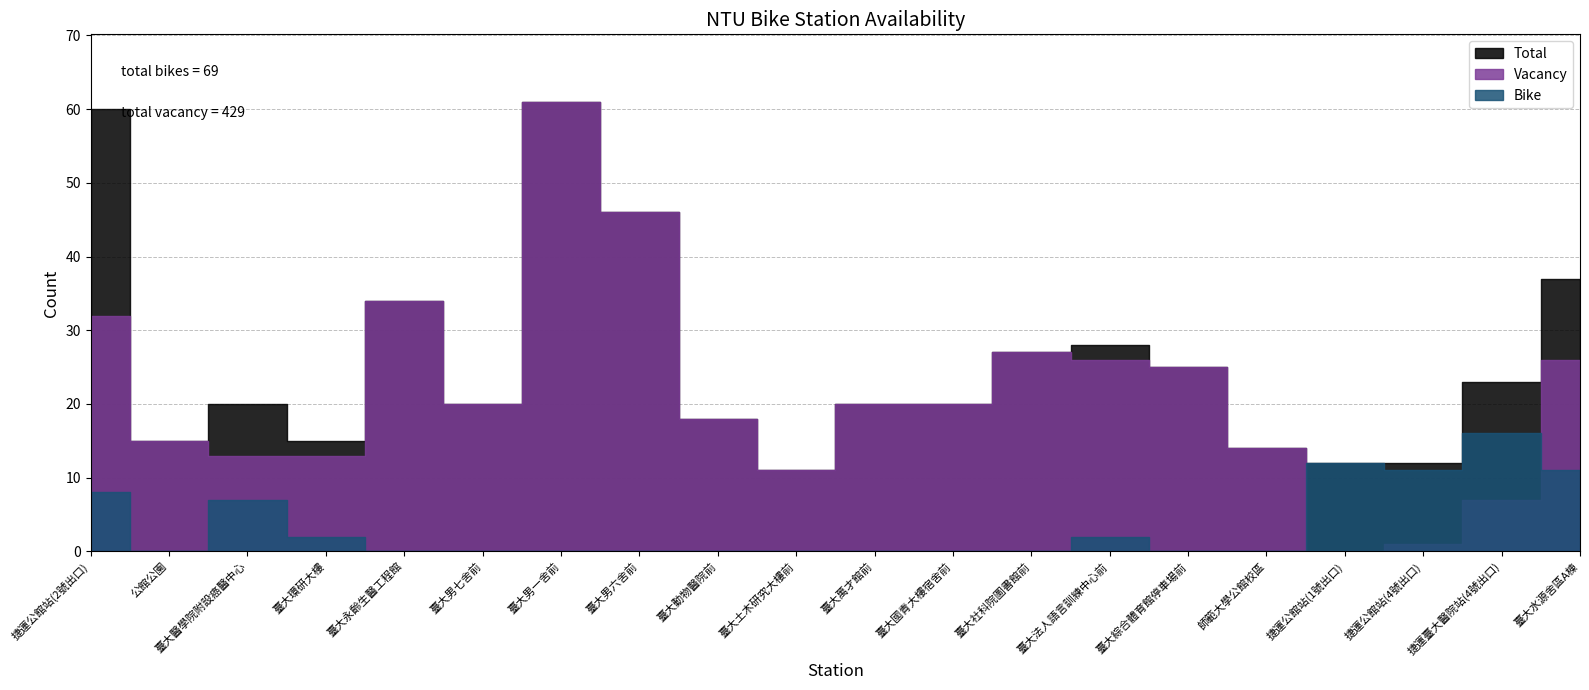

Reading left to right, transcribe all the data shown in this chart.

Bike: 捷運公館站(2號出口)=8	公館公園=0	臺大醫學院附設癌醫中心=7	臺大環研大樓=2	臺大永齡生醫工程館=0	臺大男七舍前=0	臺大男一舍前=0	臺大男六舍前=0	臺大動物醫院前=0	臺大土木研究大樓前=0	臺大萬才館前=0	臺大國青大樓宿舍前=0	臺大社科院圖書館前=0	臺大法人語言訓練中心前=2	臺大綜合體育館停車場前=0	師範大學公館校區=0	捷運公館站(1號出口)=12	捷運公館站(4號出口)=11	捷運臺大醫院站(4號出口)=16	臺大水源舍區A棟=11
Vacancy: 捷運公館站(2號出口)=32	公館公園=15	臺大醫學院附設癌醫中心=13	臺大環研大樓=13	臺大永齡生醫工程館=34	臺大男七舍前=20	臺大男一舍前=61	臺大男六舍前=46	臺大動物醫院前=18	臺大土木研究大樓前=11	臺大萬才館前=20	臺大國青大樓宿舍前=20	臺大社科院圖書館前=27	臺大法人語言訓練中心前=26	臺大綜合體育館停車場前=25	師範大學公館校區=14	捷運公館站(1號出口)=0	捷運公館站(4號出口)=1	捷運臺大醫院站(4號出口)=7	臺大水源舍區A棟=26
Total: 捷運公館站(2號出口)=60	公館公園=15	臺大醫學院附設癌醫中心=20	臺大環研大樓=15	臺大永齡生醫工程館=34	臺大男七舍前=20	臺大男一舍前=61	臺大男六舍前=46	臺大動物醫院前=18	臺大土木研究大樓前=11	臺大萬才館前=20	臺大國青大樓宿舍前=20	臺大社科院圖書館前=27	臺大法人語言訓練中心前=28	臺大綜合體育館停車場前=25	師範大學公館校區=14	捷運公館站(1號出口)=12	捷運公館站(4號出口)=12	捷運臺大醫院站(4號出口)=23	臺大水源舍區A棟=37